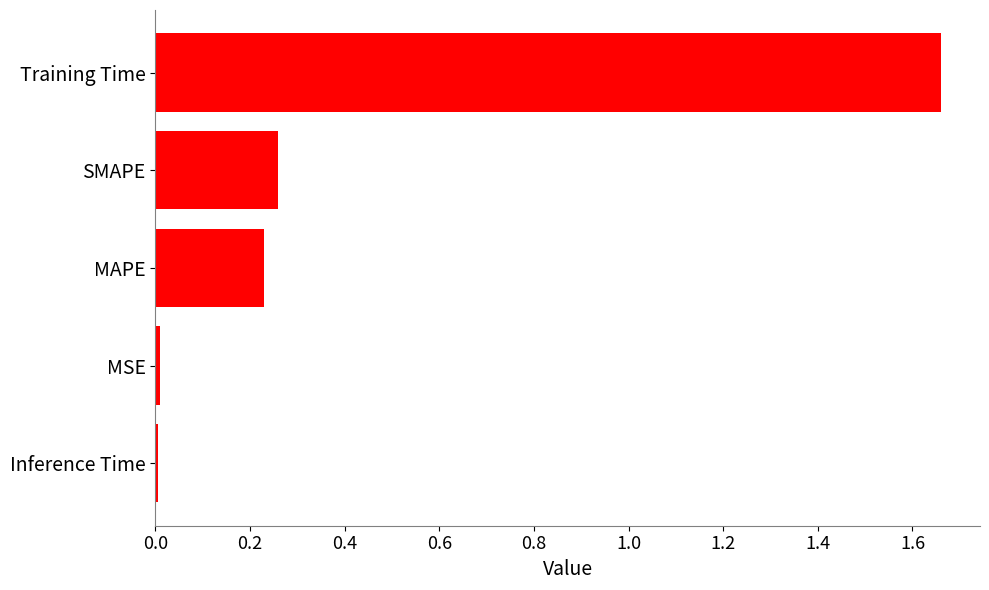

The chart shows a value of 2.2 at Training Time. True or false?

False